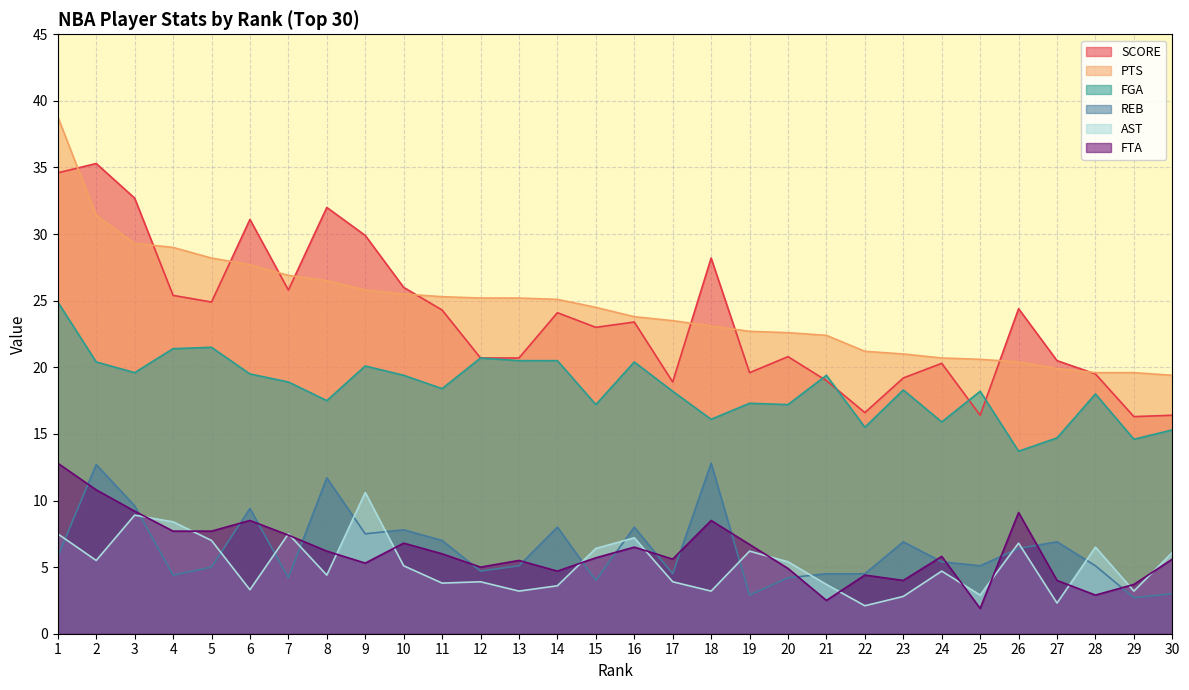

Which series has the largest range (max minus min)?

PTS